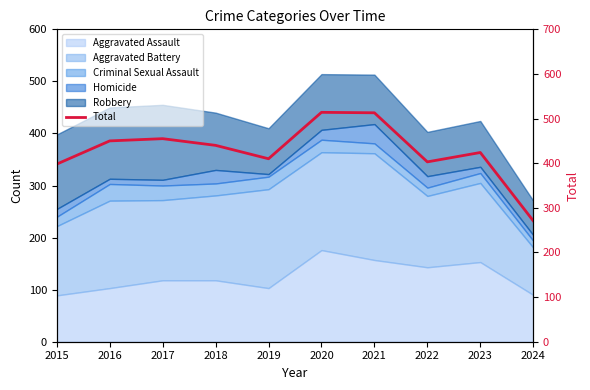

Rank the categories by value from highest to lowest.

2020, 2021, 2017, 2016, 2018, 2023, 2019, 2022, 2015, 2024